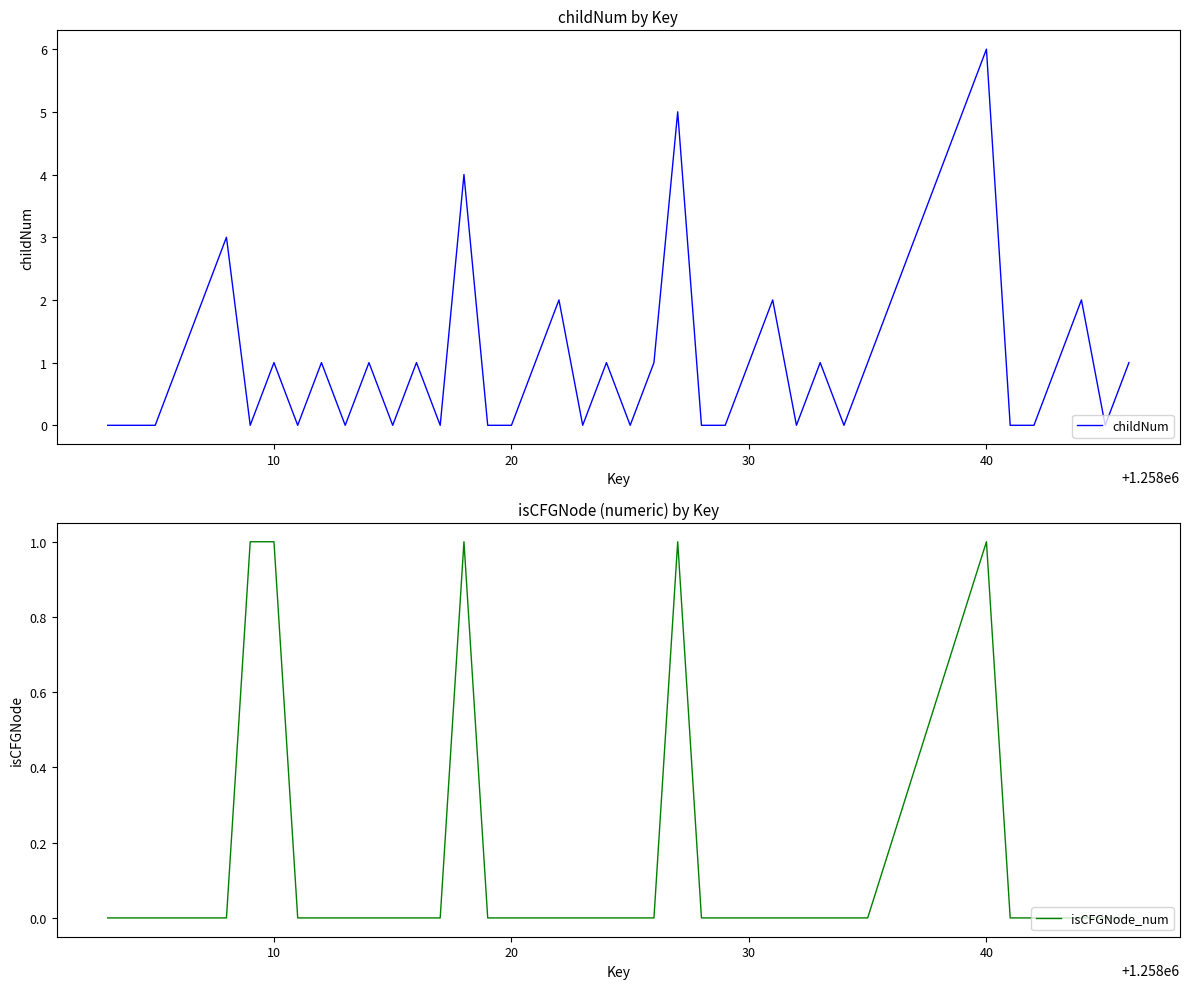

Is this an area chart (filled region under the line)?

No